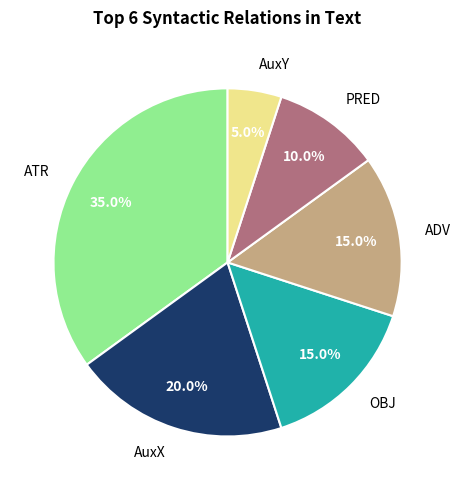

Which has a higher value, PRED or AuxX?

AuxX